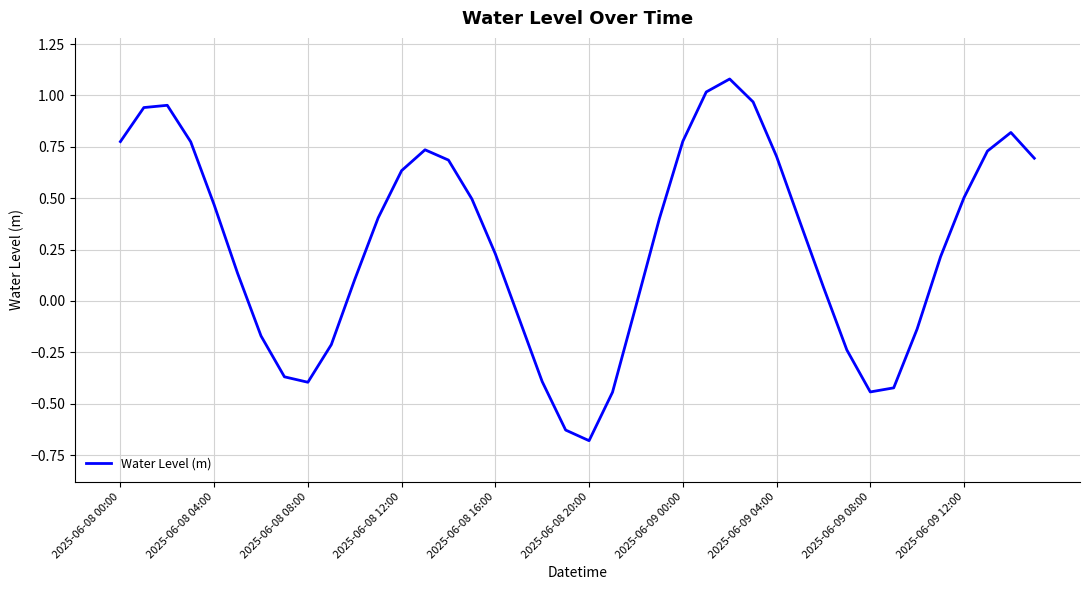

What is the difference between the second highest and minimum values?

1.7